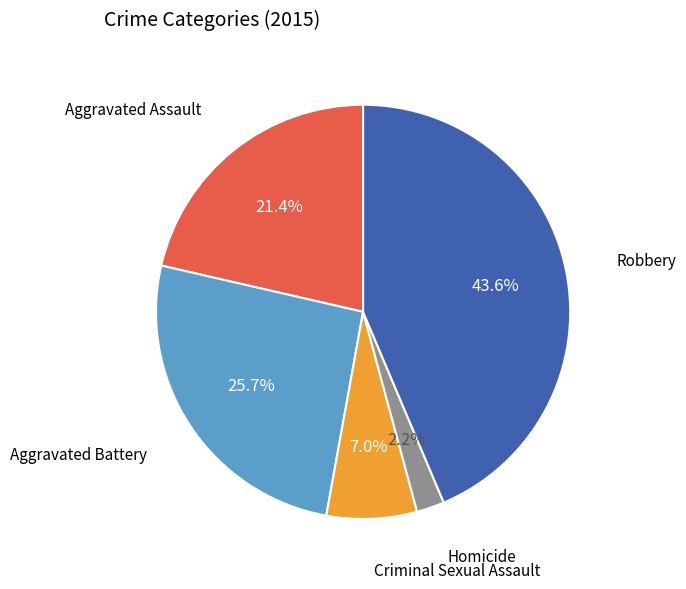

Count the number of slices in the pie.

5